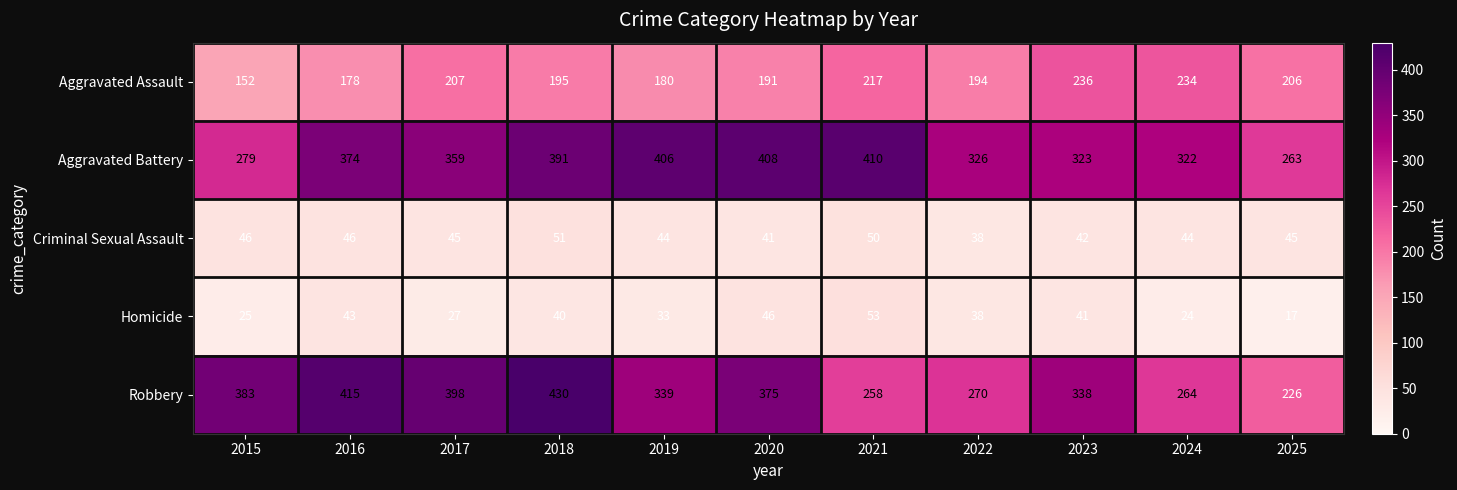

What is the minimum value shown in the chart?

17